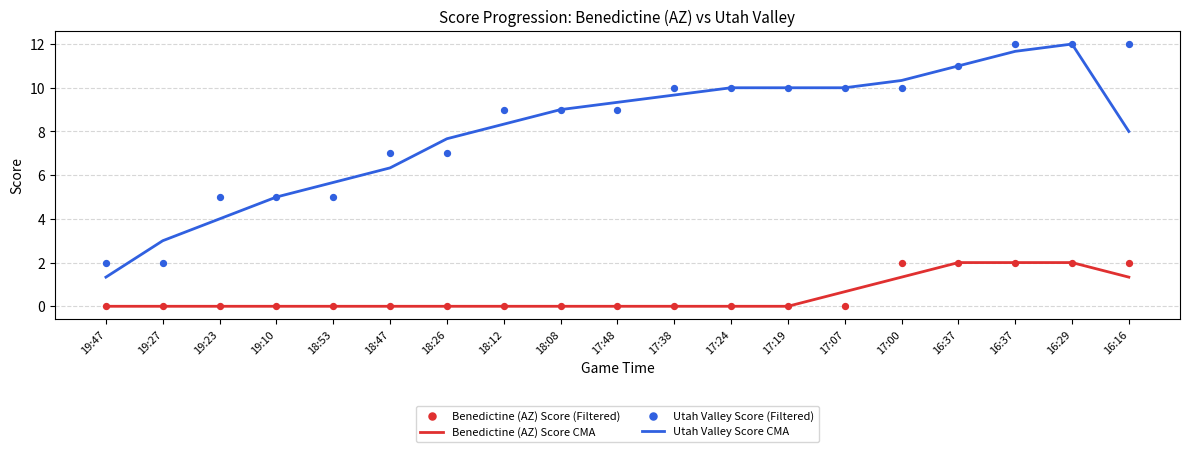

What are all the series names shown in the legend?

Benedictine (AZ) Score CMA, Utah Valley Score CMA, Benedictine (AZ) Score (Filtered), Utah Valley Score (Filtered)